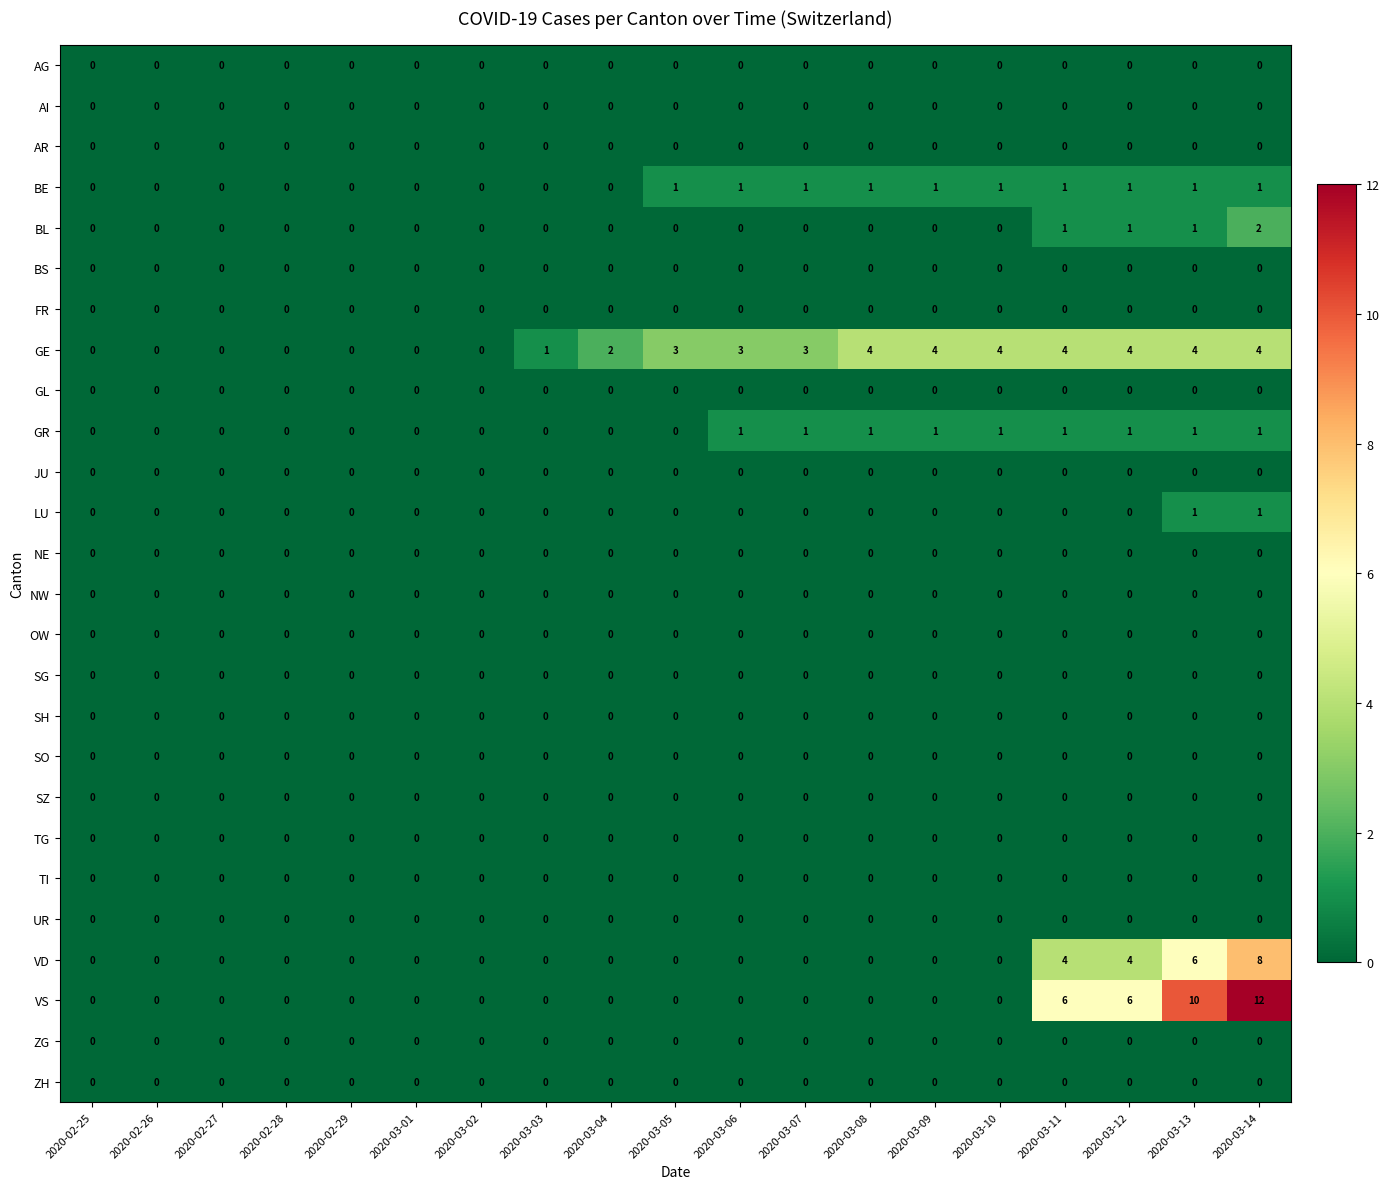

Count the BL values in the range 0 to 1.

18